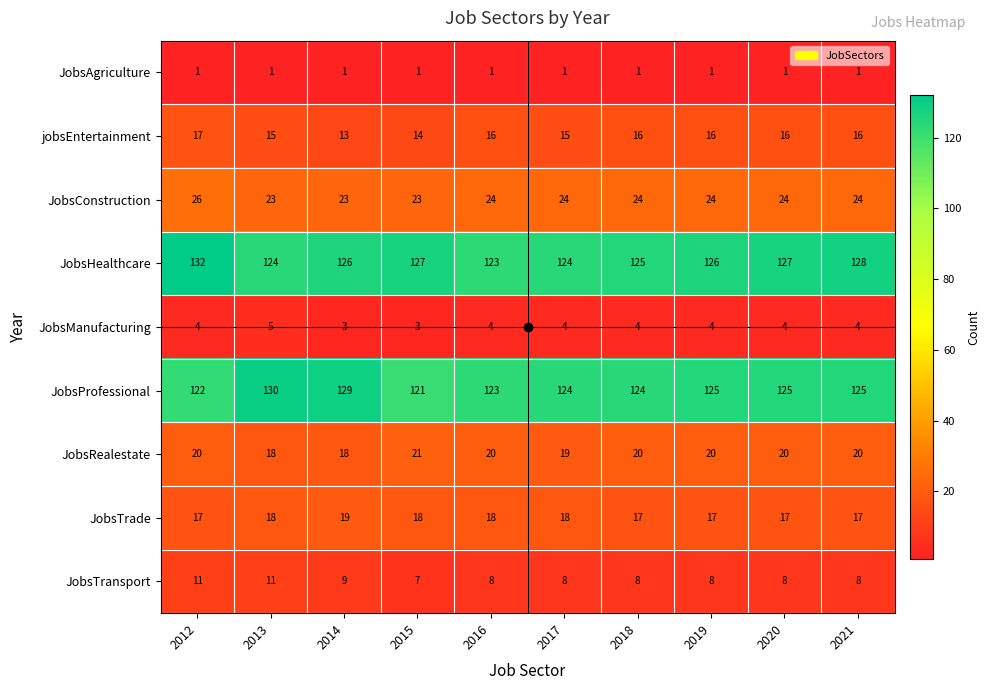

What is the difference between the highest and lowest values at 2015?

126